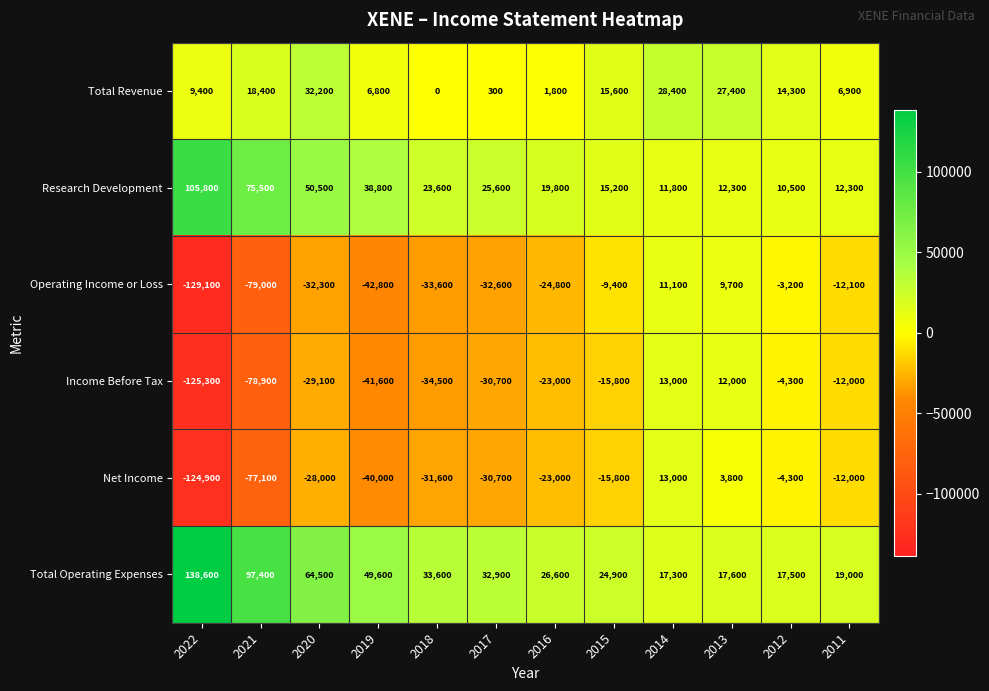

At which label does Operating Income or Loss first exceed -24800?

2015